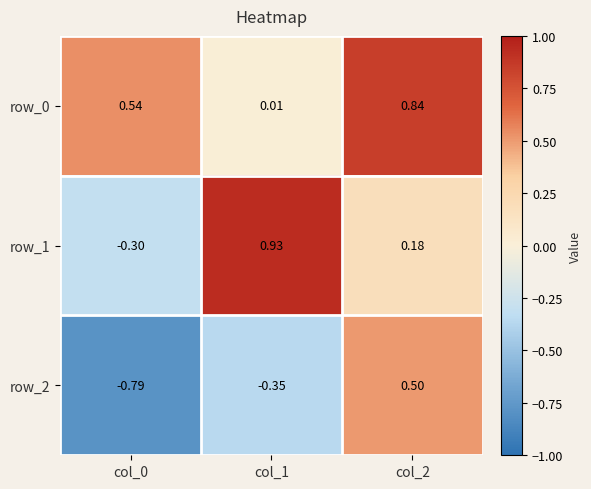

Is the value of row_0 at col_0 greater than the value of row_1 at col_1?

No